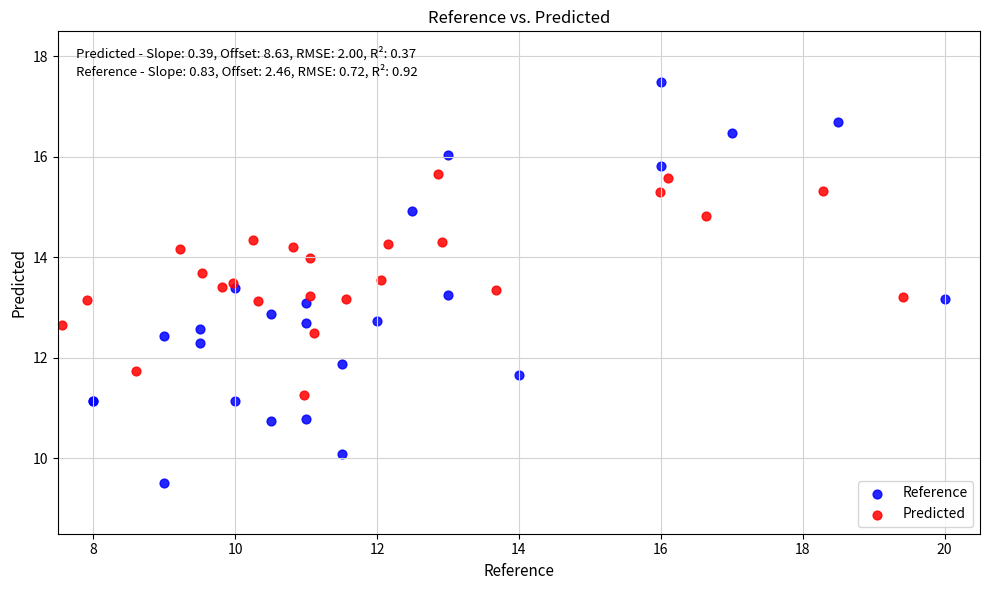

Which series reaches the maximum Y coordinate?

Reference